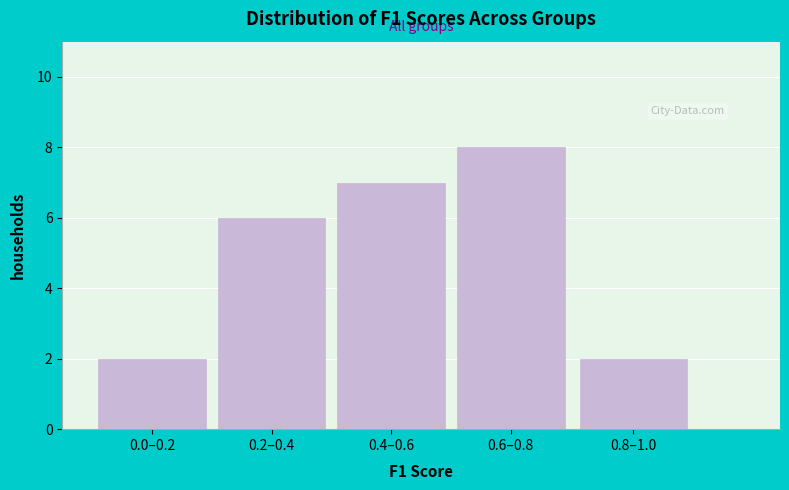

Reading right to left, list all the values displayed in this chart.

0.8–1.0=2	0.6–0.8=8	0.4–0.6=7	0.2–0.4=6	0.0–0.2=2